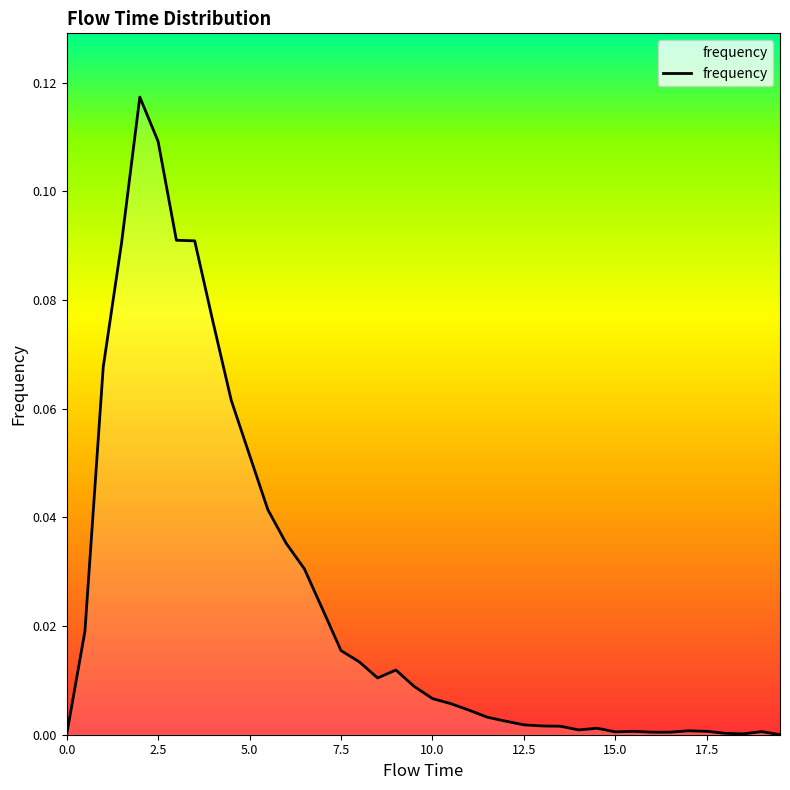

Rank the categories by value from highest to lowest.

2.0, 2.5, 3.0, 3.5, 1.5, 4.0, 1.0, 4.5, 5.0, 5.5, 6.0, 6.5, 7.0, 0.5, 7.5, 8.0, 9.0, 8.5, 9.5, 10.0, 10.5, 11.0, 11.5, 12.0, 12.5, 13.0, 13.5, 14.5, 14.0, 17.0, 15.5, 17.5, 19.0, 15.0, 16.0, 16.5, 18.0, 18.5, 0.0, 19.5